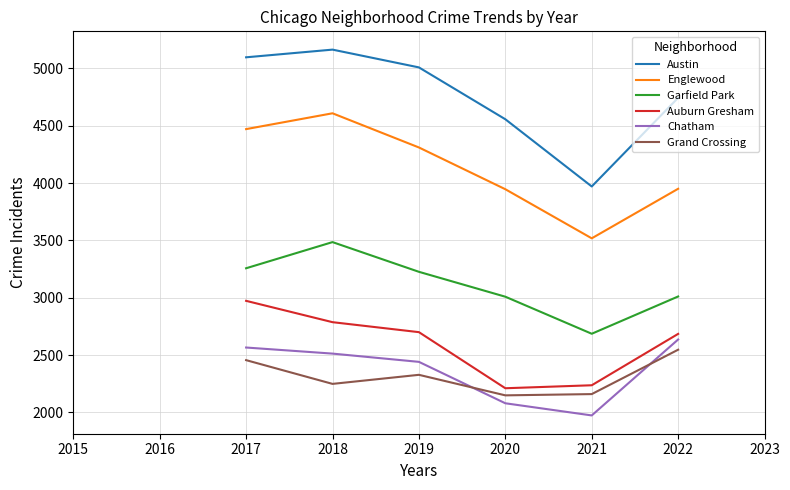

True or false: Englewood and Chatham intersect in this chart.

False